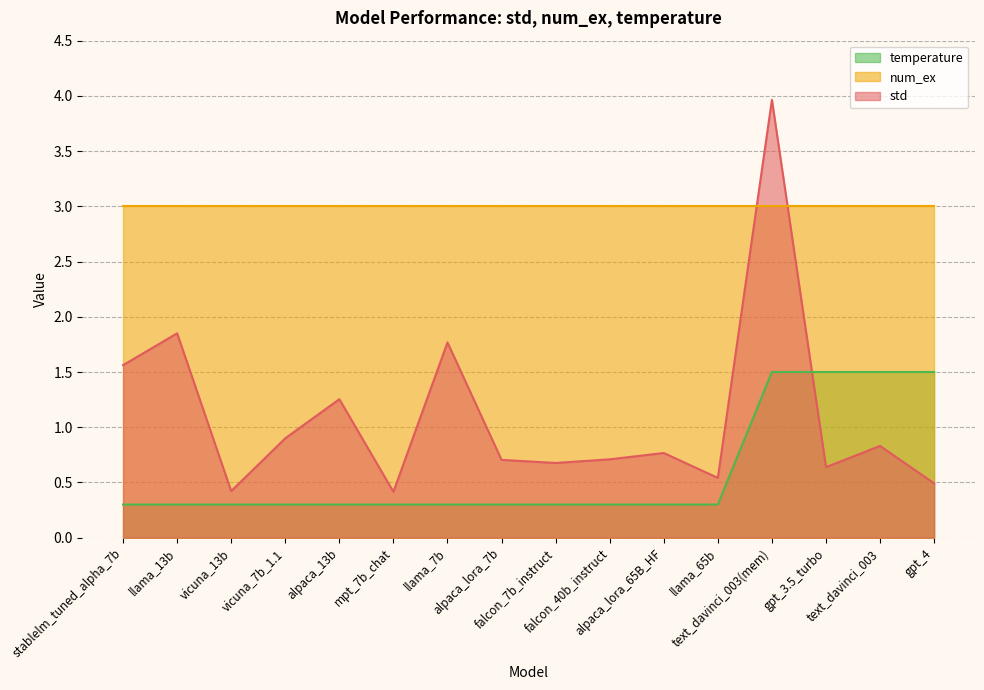

The value of std at alpaca_13b is 2.2. True or false?

False